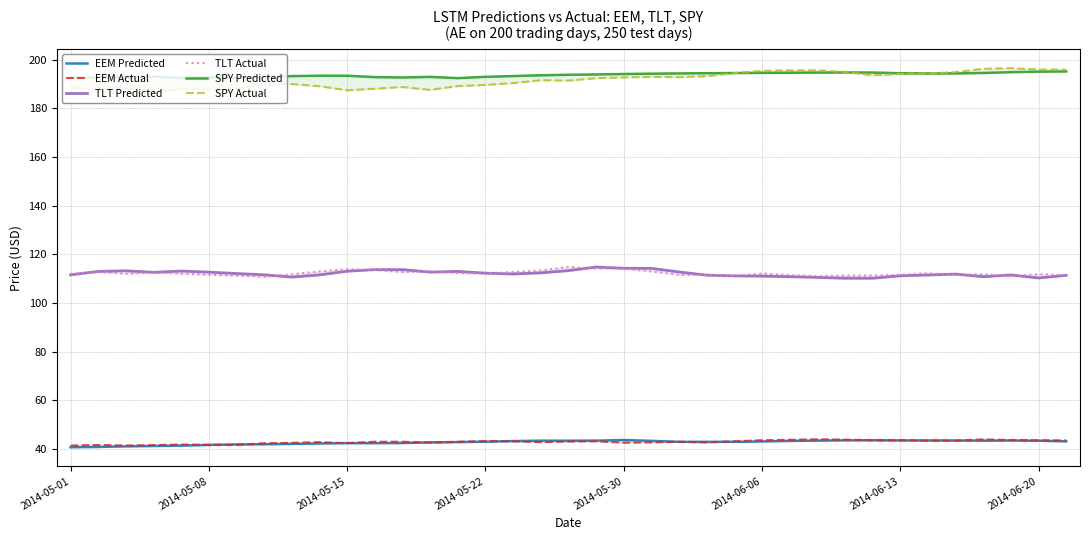

Is this an area chart (filled region under the line)?

No